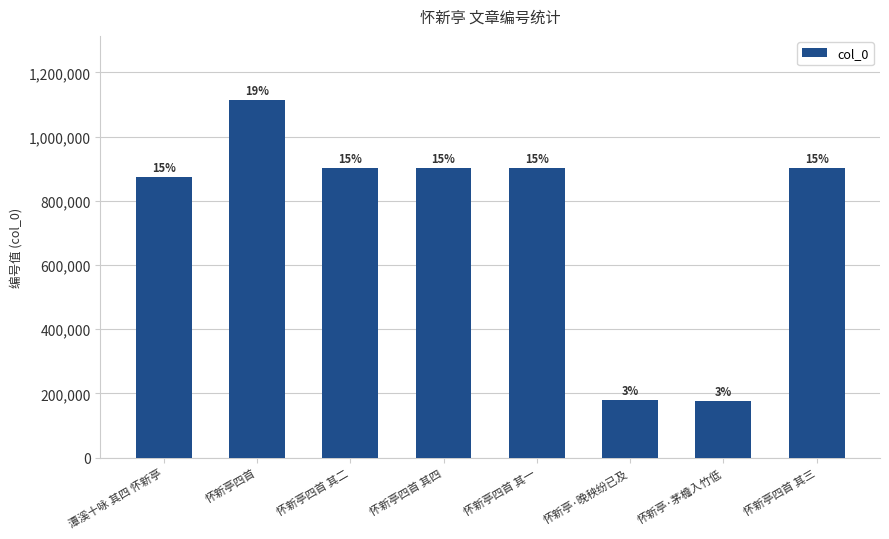

What is the difference between the values at 怀新亭·茅檐入竹低 and 怀新亭四首 其四?

726033